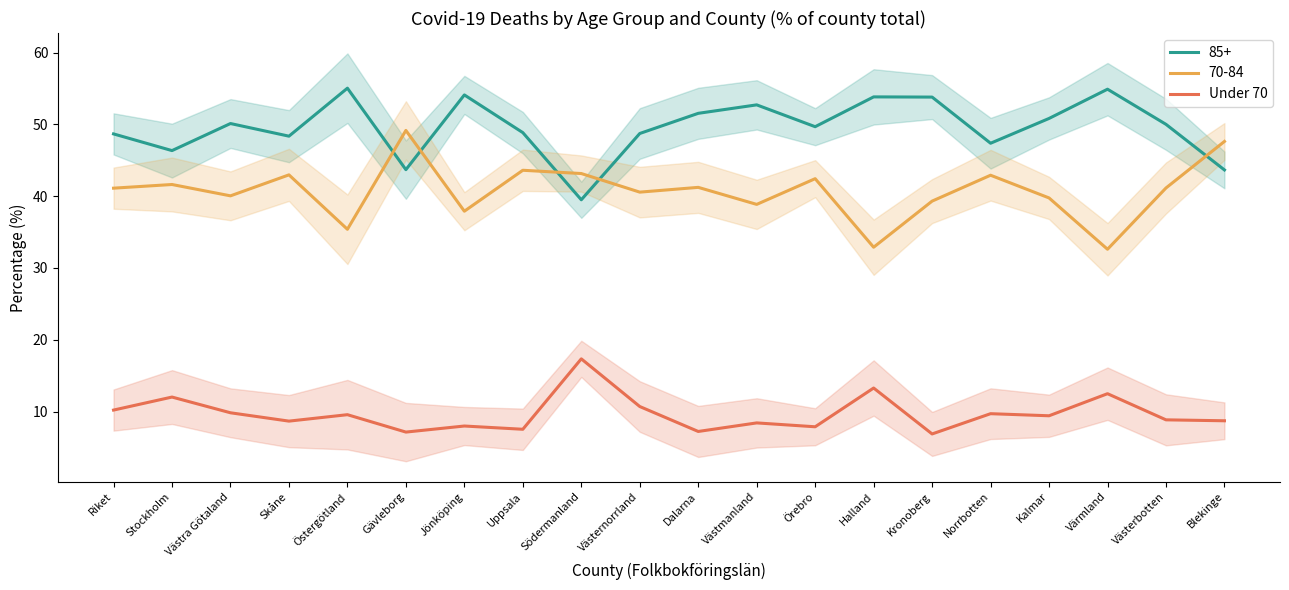

What is the sum of the values at Riket and Västernorrland?

20.9